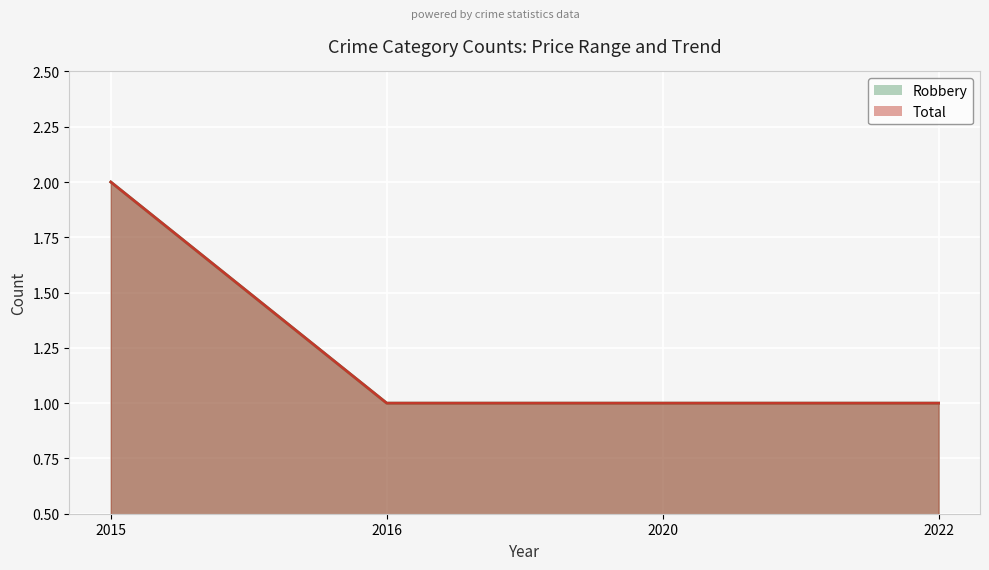

Reading left to right, list all the values displayed in this chart.

Robbery: 2	1	1	1
Total: 2	1	1	1